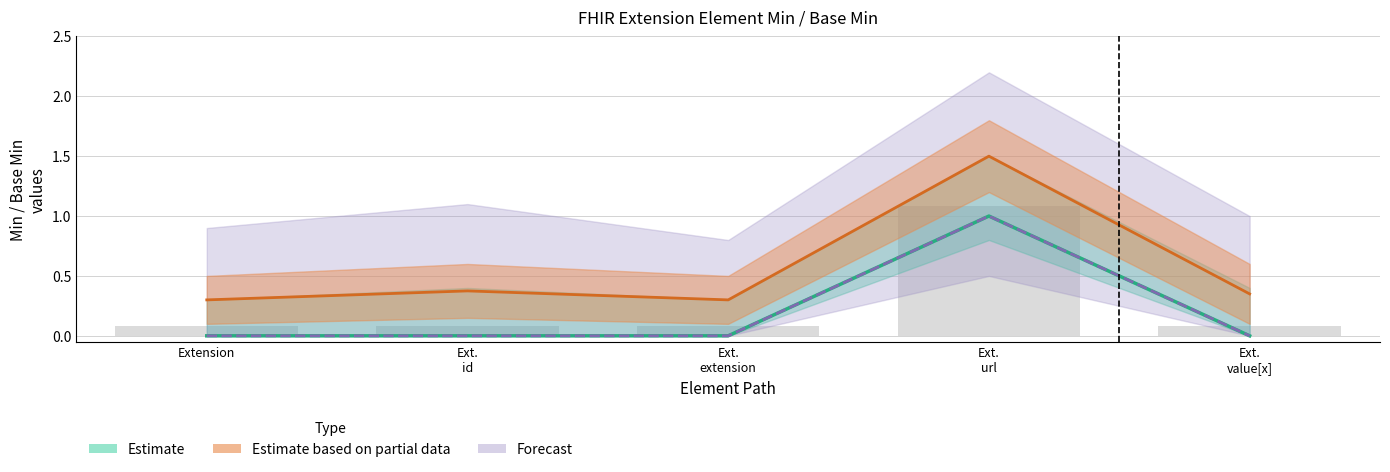

True or false: Estimate based on partial data has a value of 0.3 at Ext.
value[x].

True